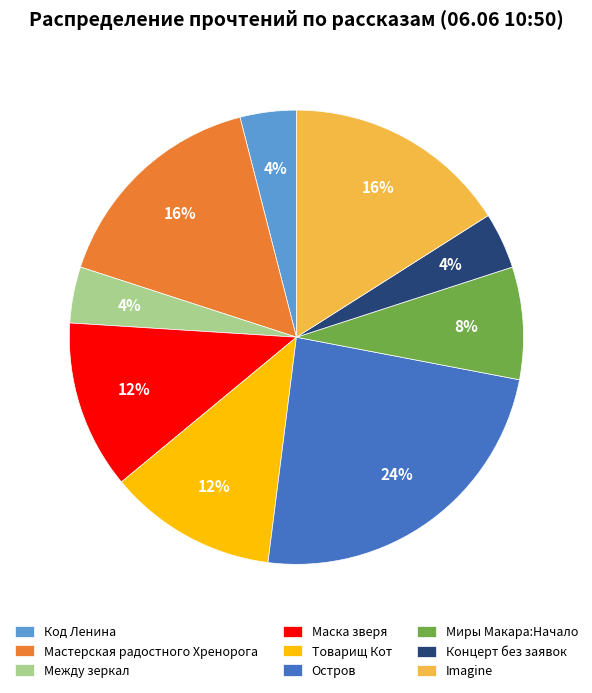

To the nearest percent, what is the difference between the largest and smallest slice percentages?

20%